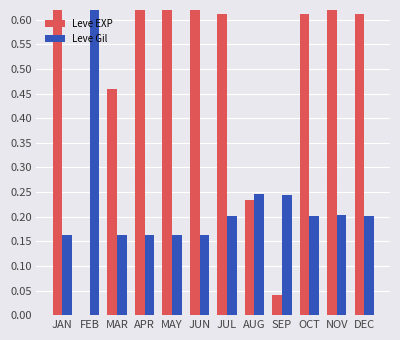

Is the value of Leve Gil at MAY greater than the value of Leve EXP at DEC?

No